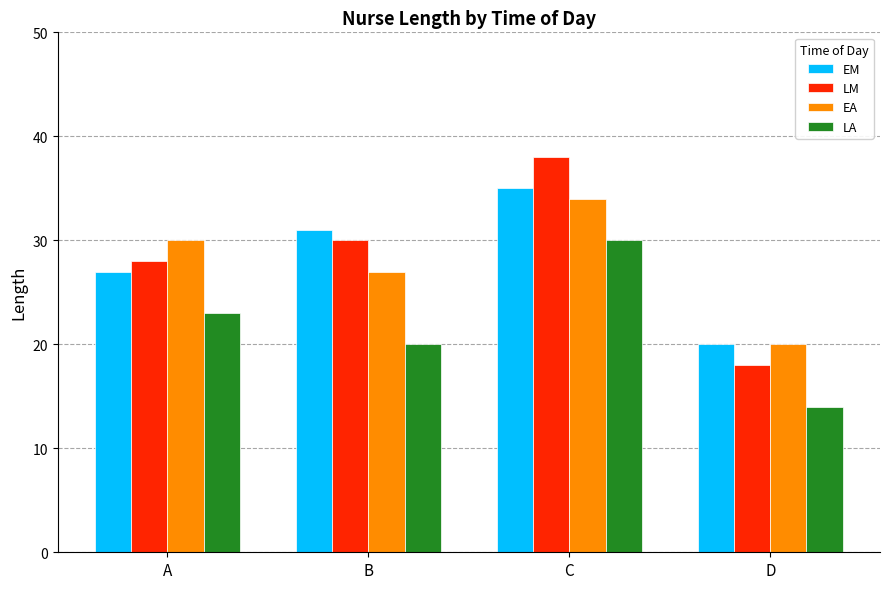

What is the maximum value for LA?

30